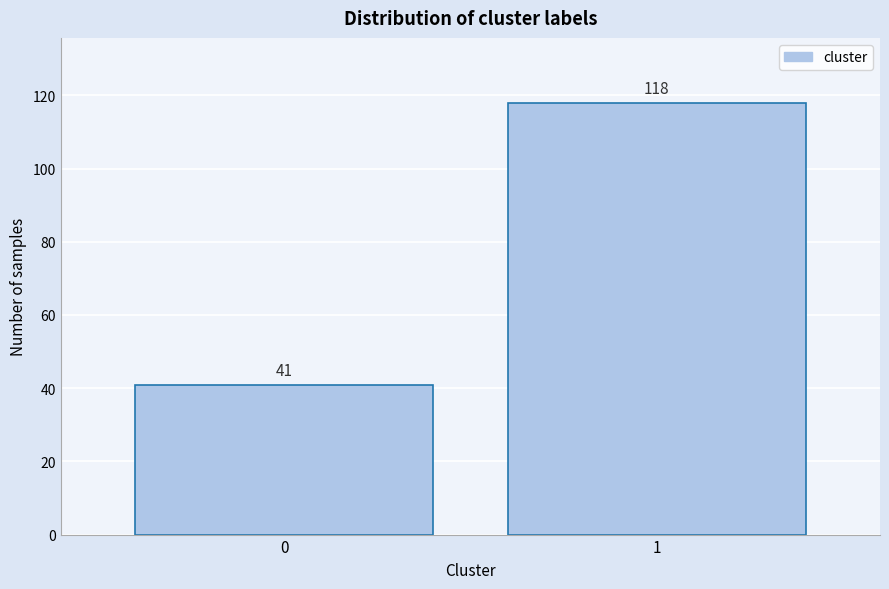

Reading left to right, list all the values displayed in this chart.

41	118